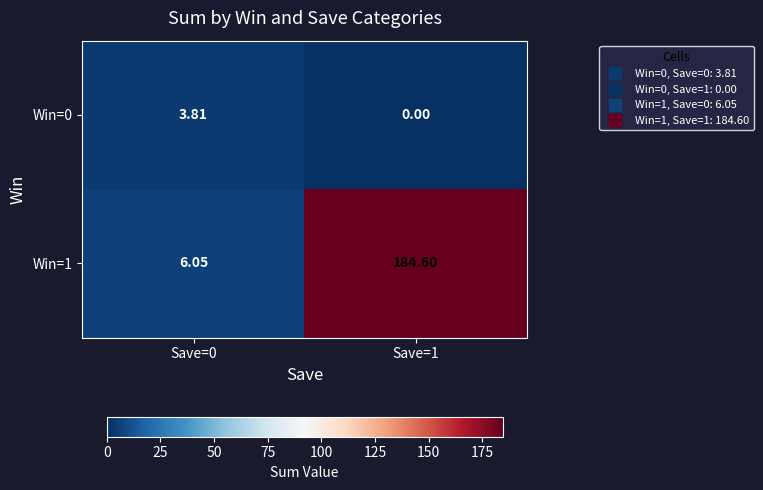

Is the value of Win=0 at Save=0 greater than the value of Win=1 at Save=0?

No